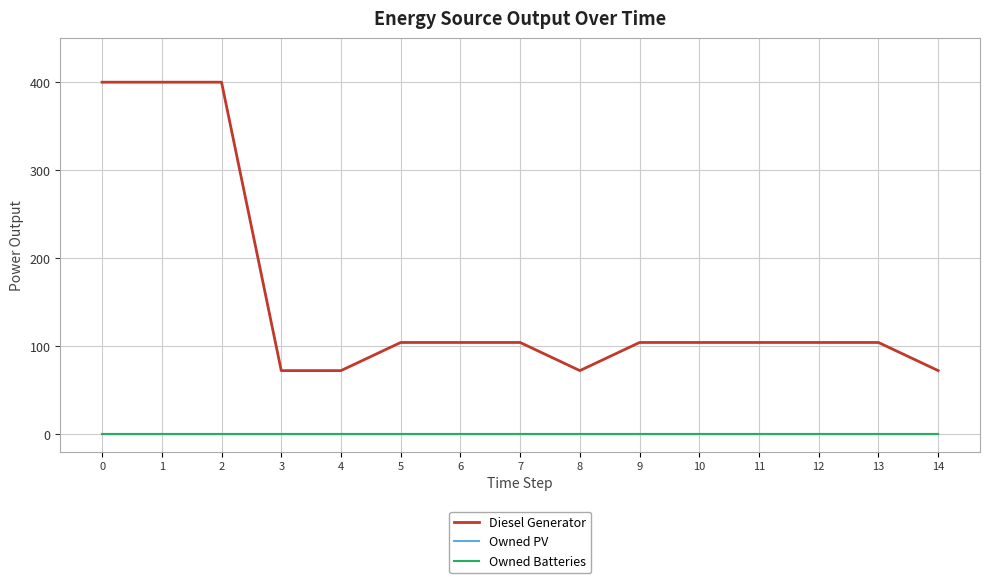

Reading left to right, extract all data points from this chart.

Diesel Generator: 0=400	1=400	2=400	3=72	4=72	5=104	6=104	7=104	8=72	9=104	10=104	11=104	12=104	13=104	14=72
Owned PV: 0=0	1=0	2=0	3=0	4=0	5=0	6=0	7=0	8=0	9=0	10=0	11=0	12=0	13=0	14=0
Owned Batteries: 0=0	1=0	2=0	3=0	4=0	5=0	6=0	7=0	8=0	9=0	10=0	11=0	12=0	13=0	14=0